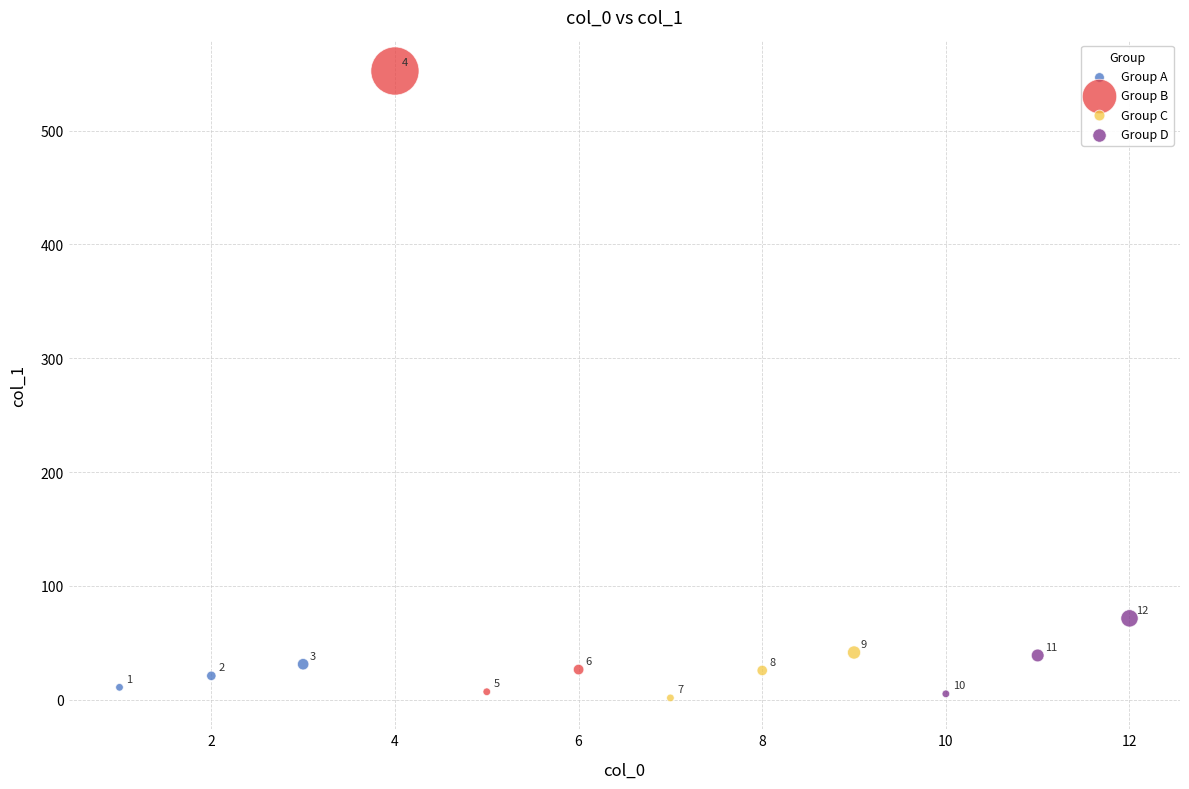

Which series reaches the maximum Y coordinate?

Group B